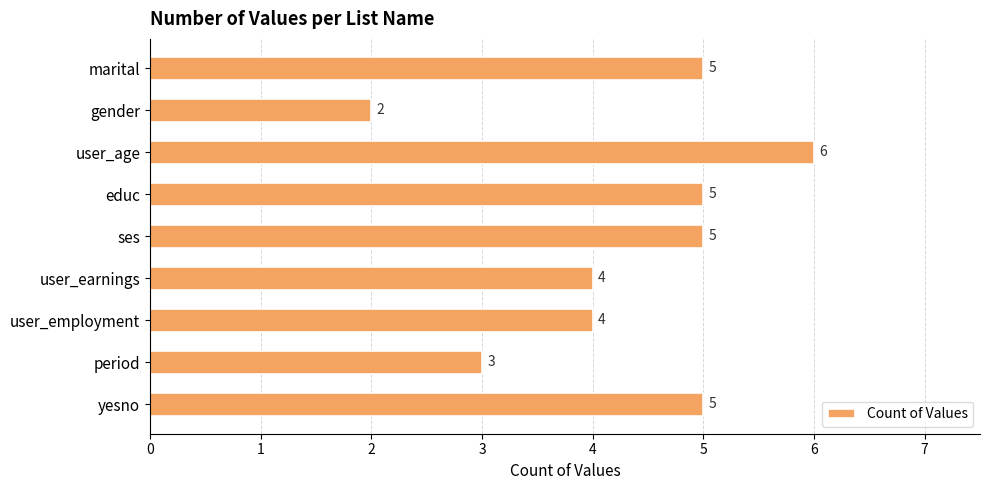

Are the bars horizontal?

Yes